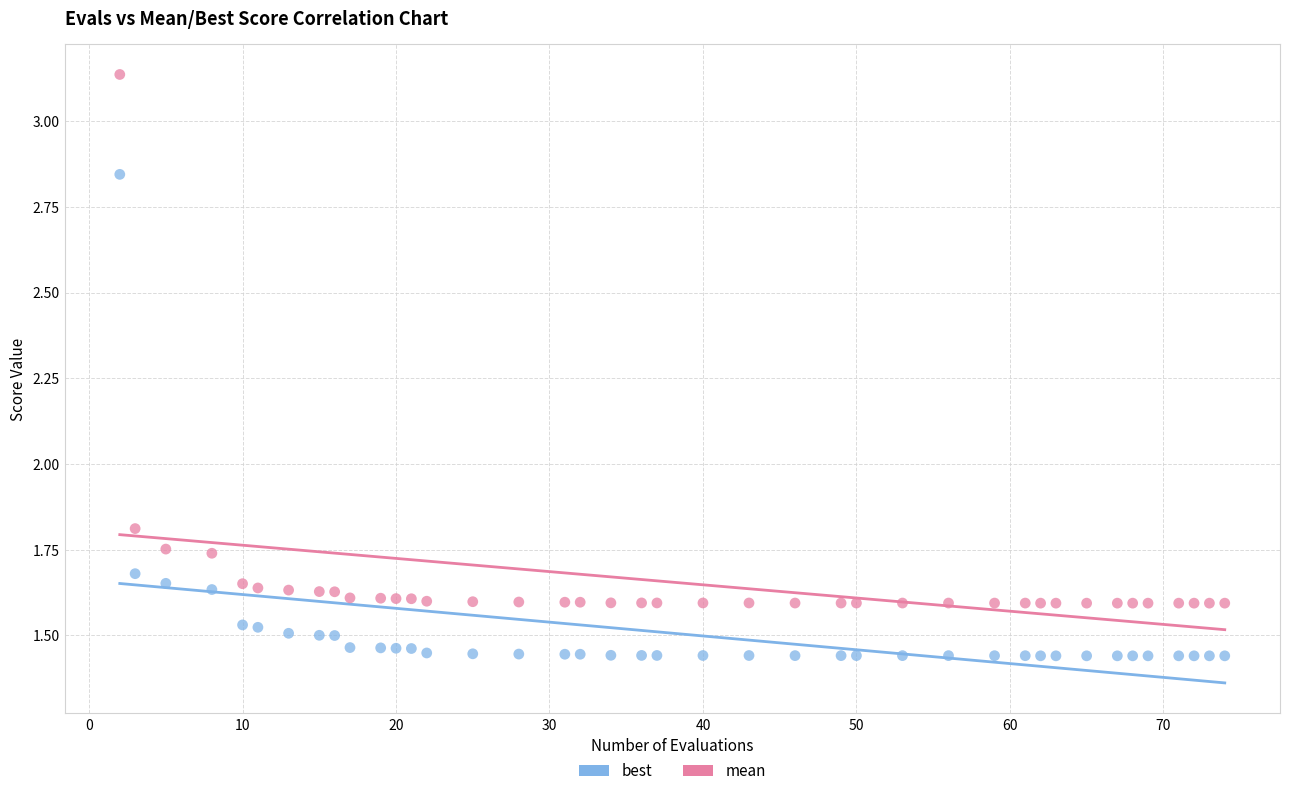

Which series contains the highest Y value?

mean